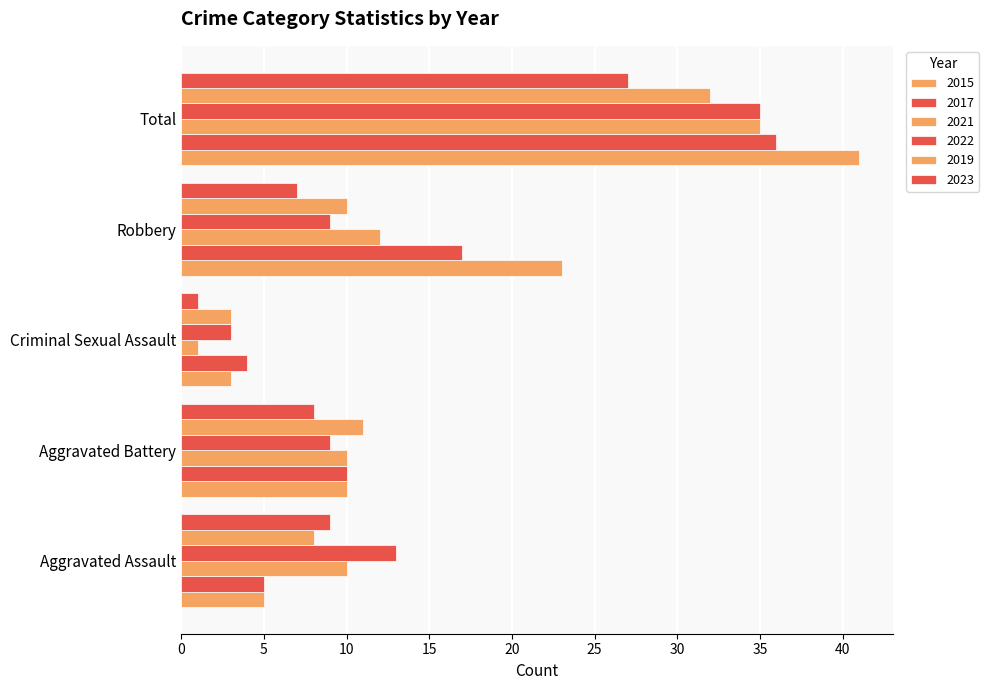

What is the difference between the maximum and minimum values in the 2022 series?

32